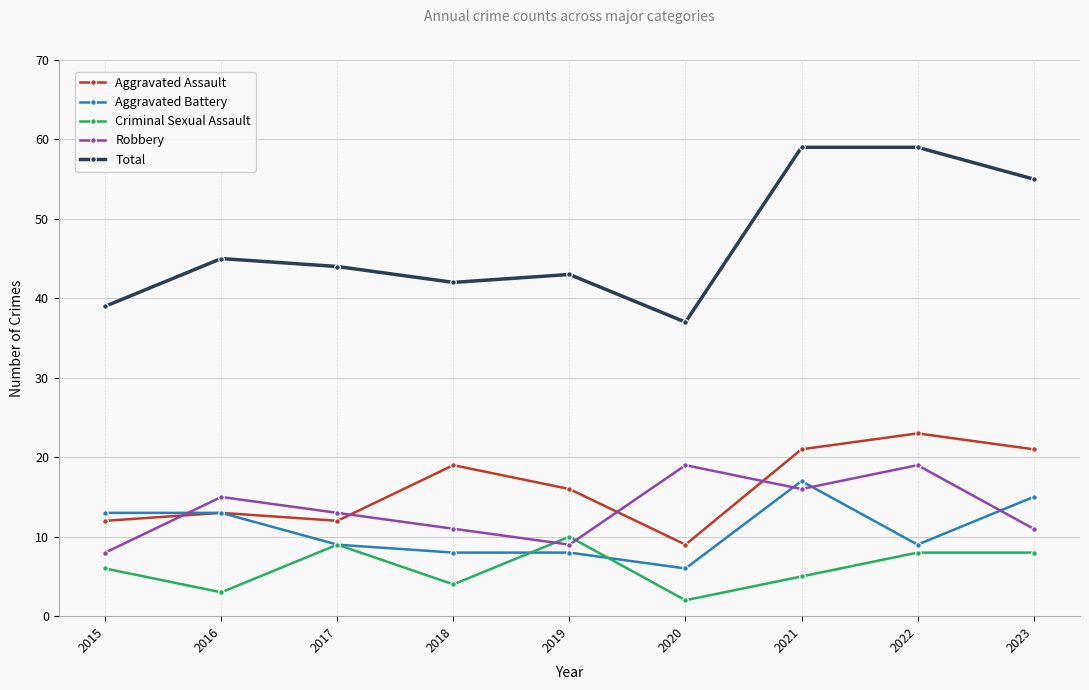

How many values in the Robbery series are below 13?

4